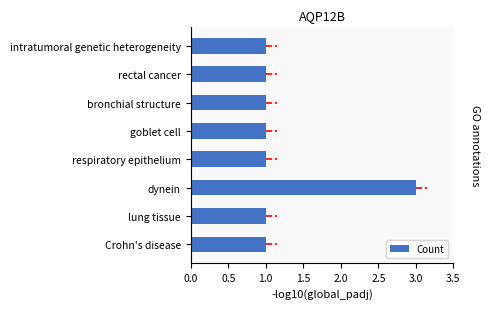

Approximately how many times larger is the value at goblet cell compared to Crohn's disease?

1.0